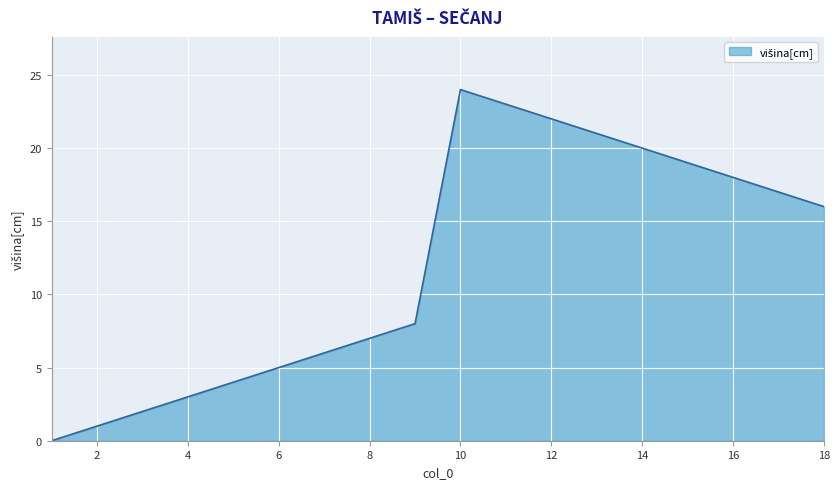

What is the greatest value displayed?

24